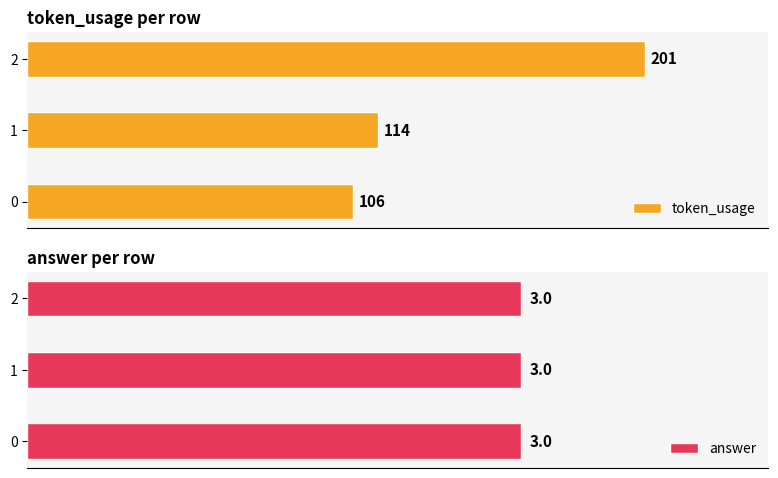

The value of answer at 2 is 2. True or false?

False